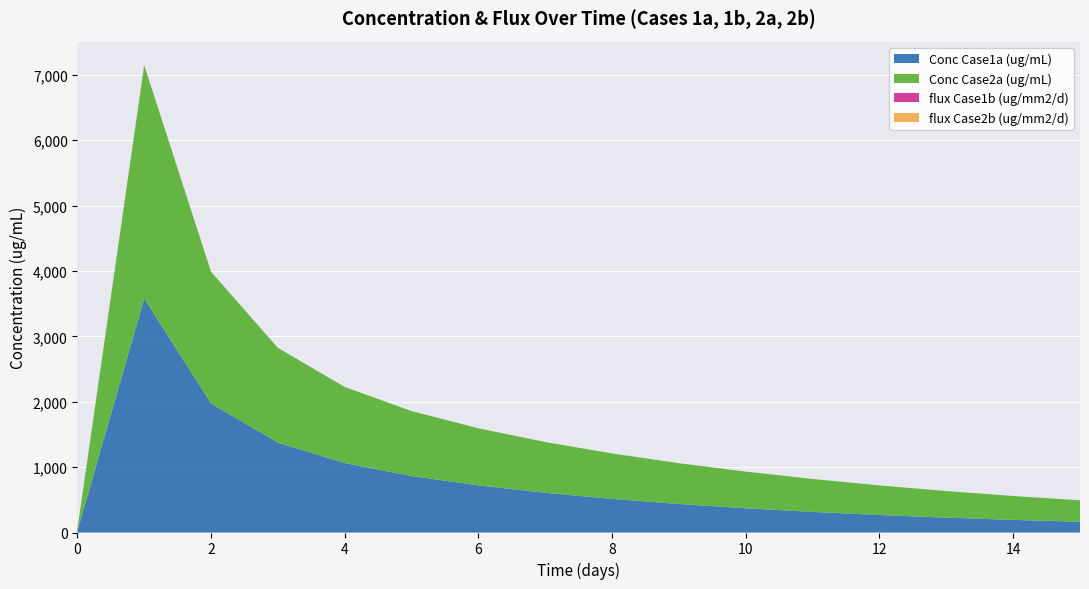

Reading right to left, extract all data points from this chart.

Conc Case1a (ug/mL): 15=164.0	14=193.1	13=227.2	12=267.4	11=314.8	10=370.5	9=436.1	8=513.9	7=607.2	6=720.7	5=863.8	4=1061.9	3=1374.8	2=1973.7	1=3579.3	0=20.9
Conc Case2a (ug/mL): 15=328.2	14=365.5	13=406.7	12=452.9	11=504.0	10=560.8	9=623.9	8=695.0	7=776.8	6=873.1	5=993.5	4=1163.8	3=1448.1	2=2013.3	1=3561.6	0=21.3
flux Case1b (ug/mm2/d): 15=0.0	14=0.0	13=0.0	12=0.0	11=0.0	10=0.0	9=0.0	8=0.0	7=0.0	6=0.0	5=0.0	4=0.1	3=0.3	2=1.0	1=5.3	0=2.2
flux Case2b (ug/mm2/d): 15=0.0	14=0.0	13=0.0	12=0.0	11=0.0	10=0.0	9=0.0	8=0.0	7=0.0	6=0.0	5=0.0	4=0.1	3=0.3	2=1.0	1=5.1	0=2.3